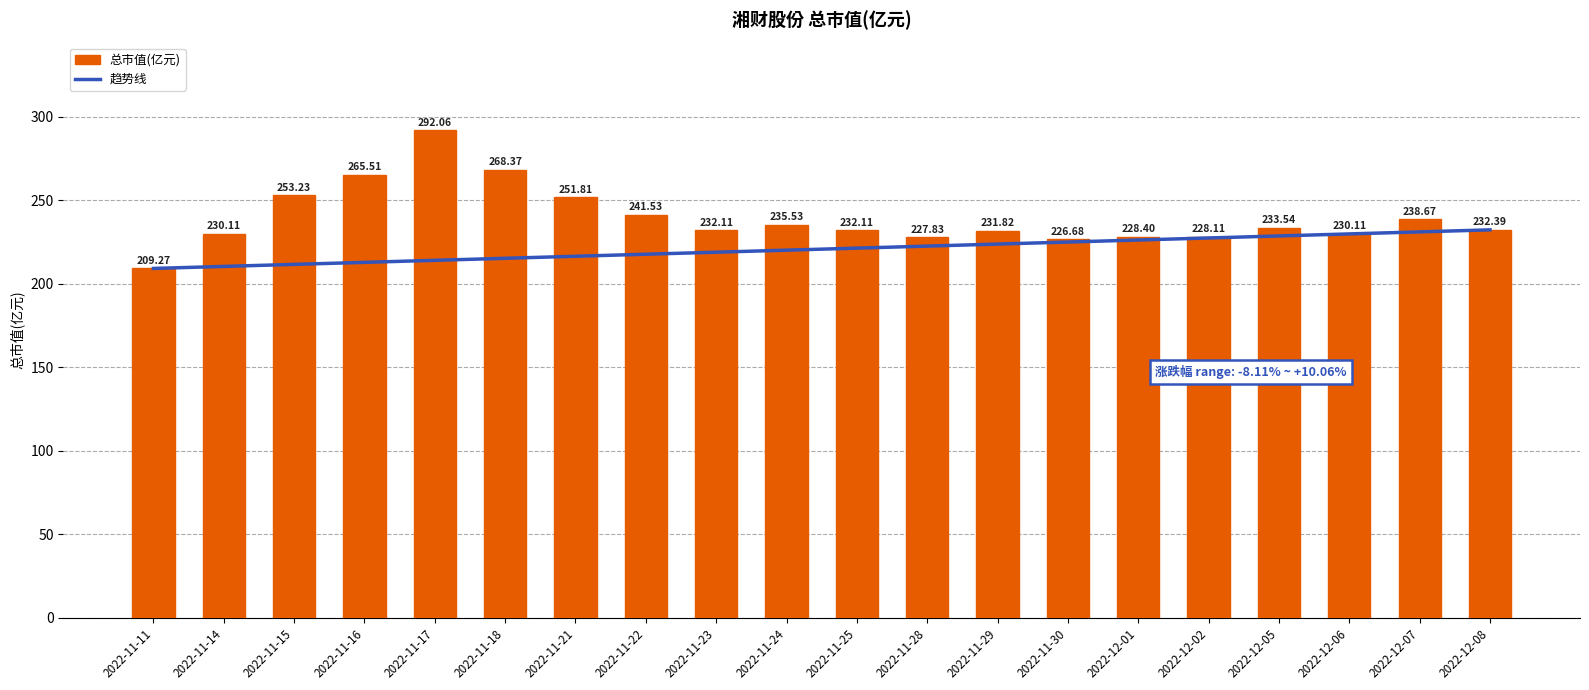

The value at 2022-12-02 is 151.7. True or false?

False